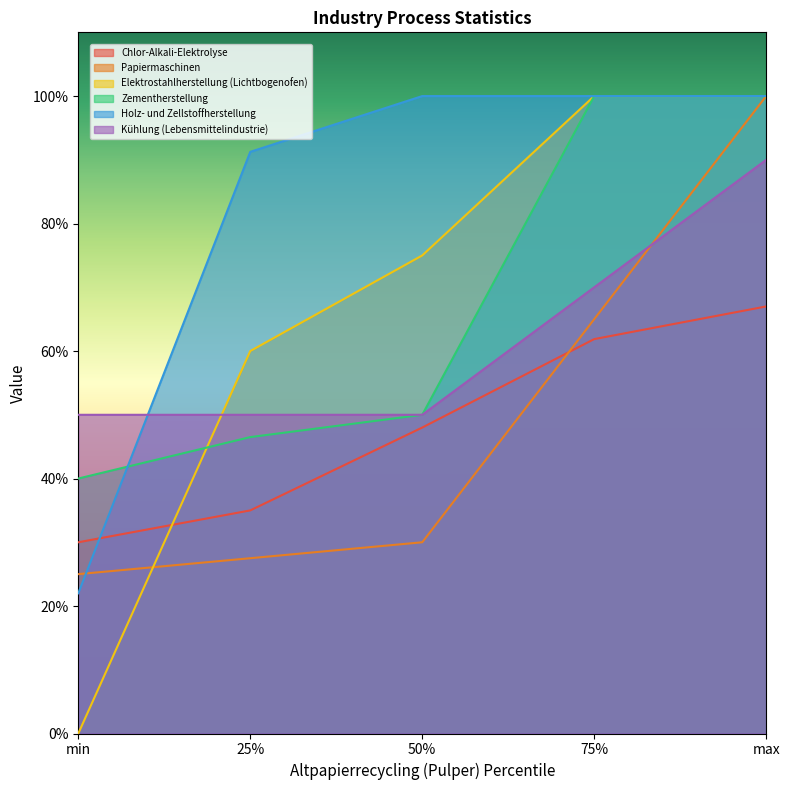

Which has a higher value, 25% or 50%?

50%